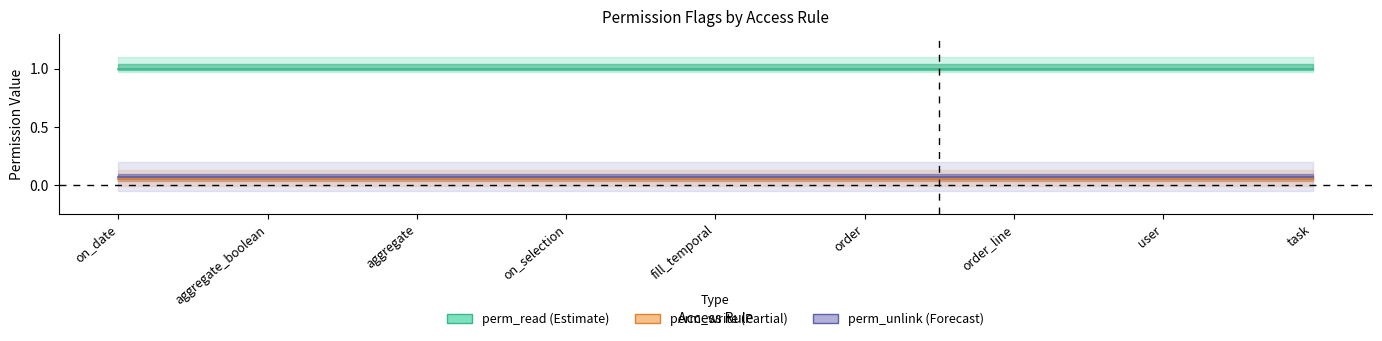

What is the highest value of the perm_write series?

0.1